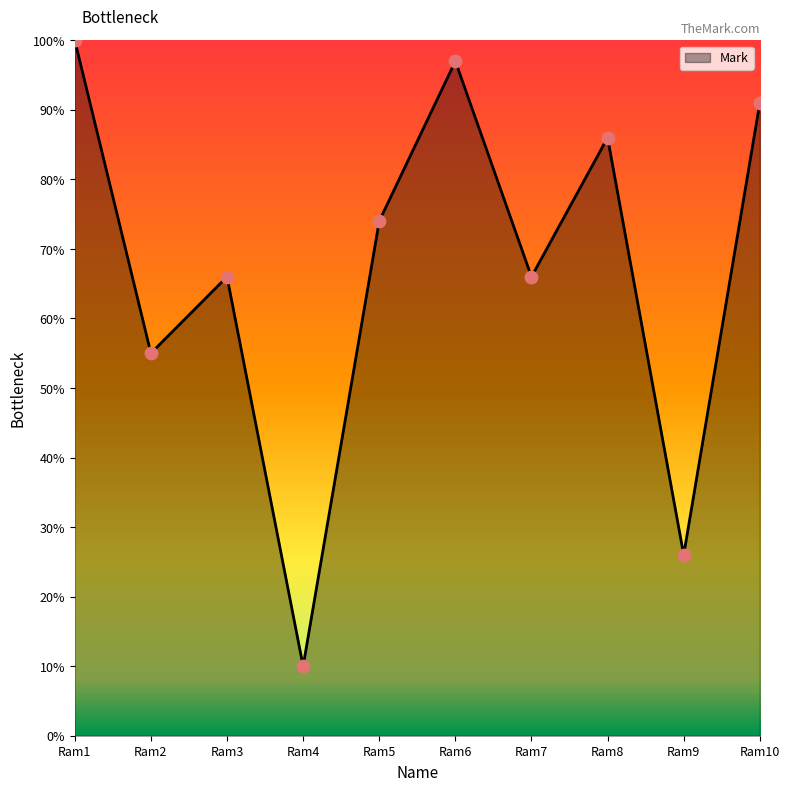

Approximately how many times larger is the value at Ram4 compared to Ram5?

0.1